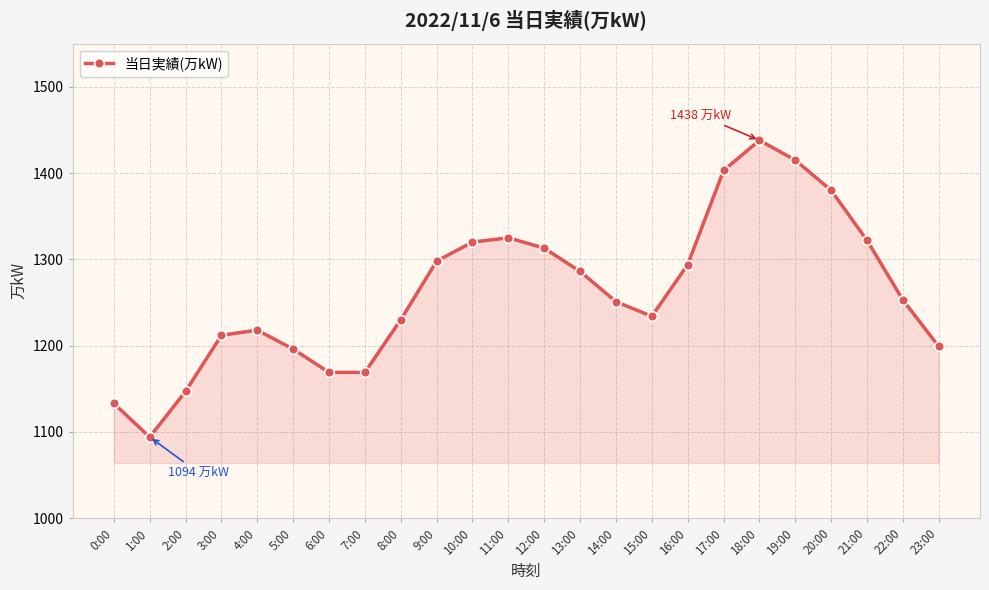

What is the change in value from 9:00 to 22:00?

-45